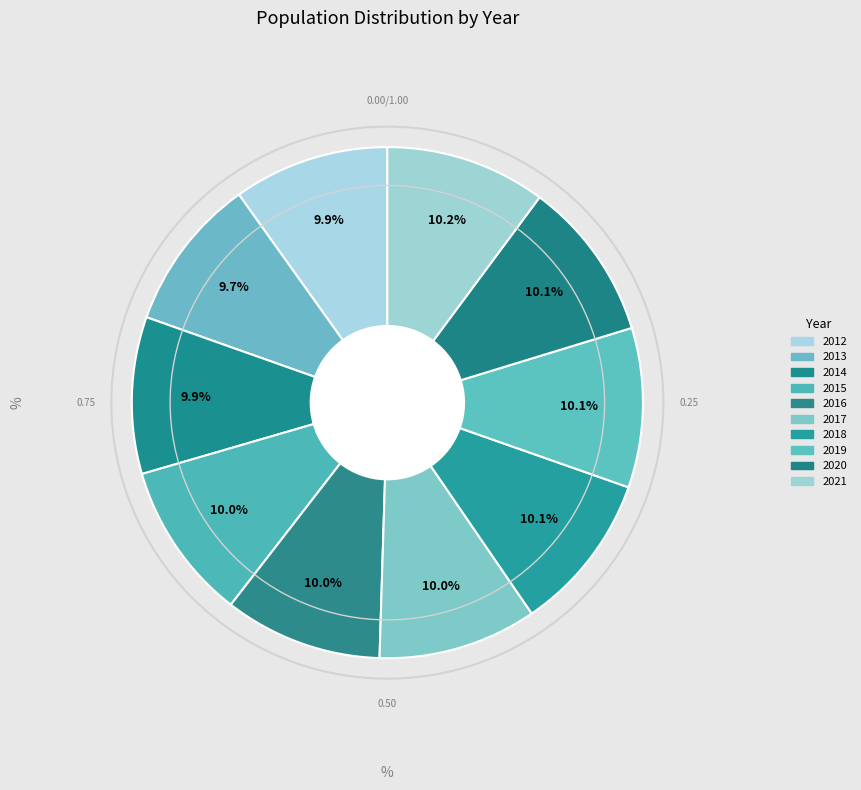

Between 2018 and 2016, which is larger?

2018